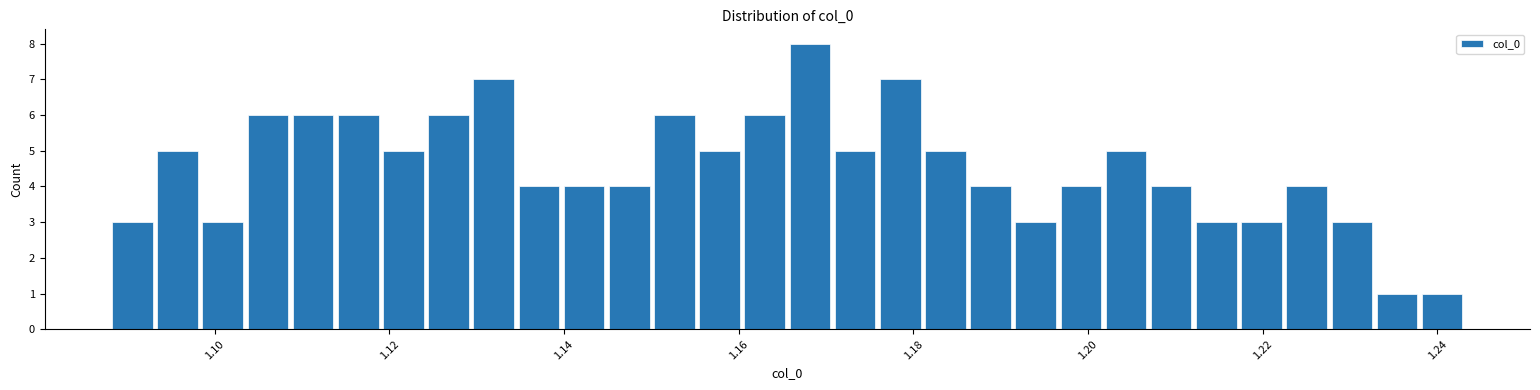

Read against the x-axis, roughly where is the centre of the tallest bar?

1.168